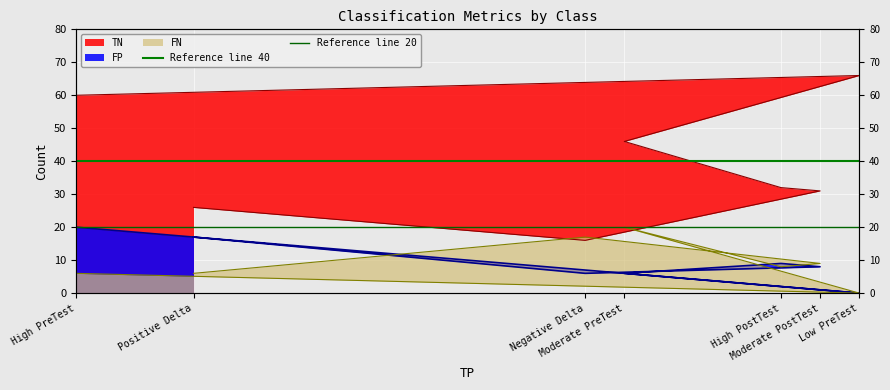

Does the chart display data point markers on the line(s)?

No